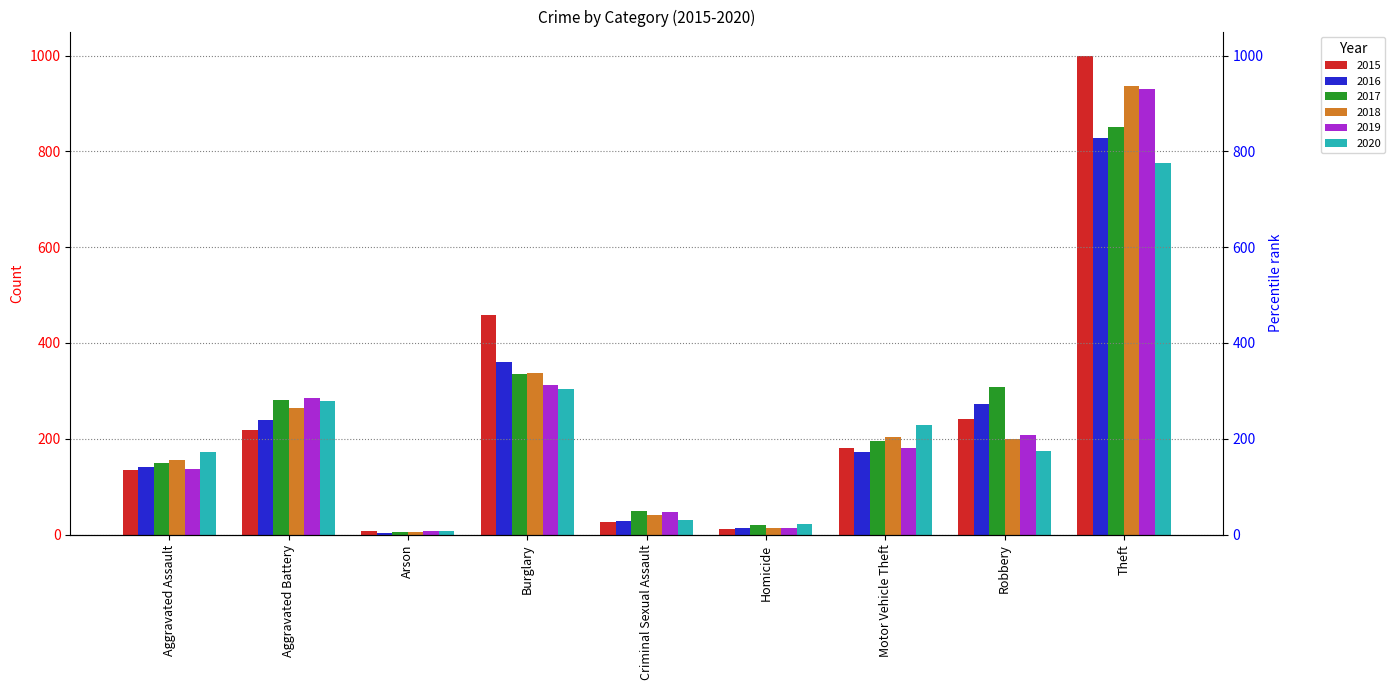

At Theft, list the series in order from smallest to largest.

2020, 2016, 2017, 2019, 2018, 2015